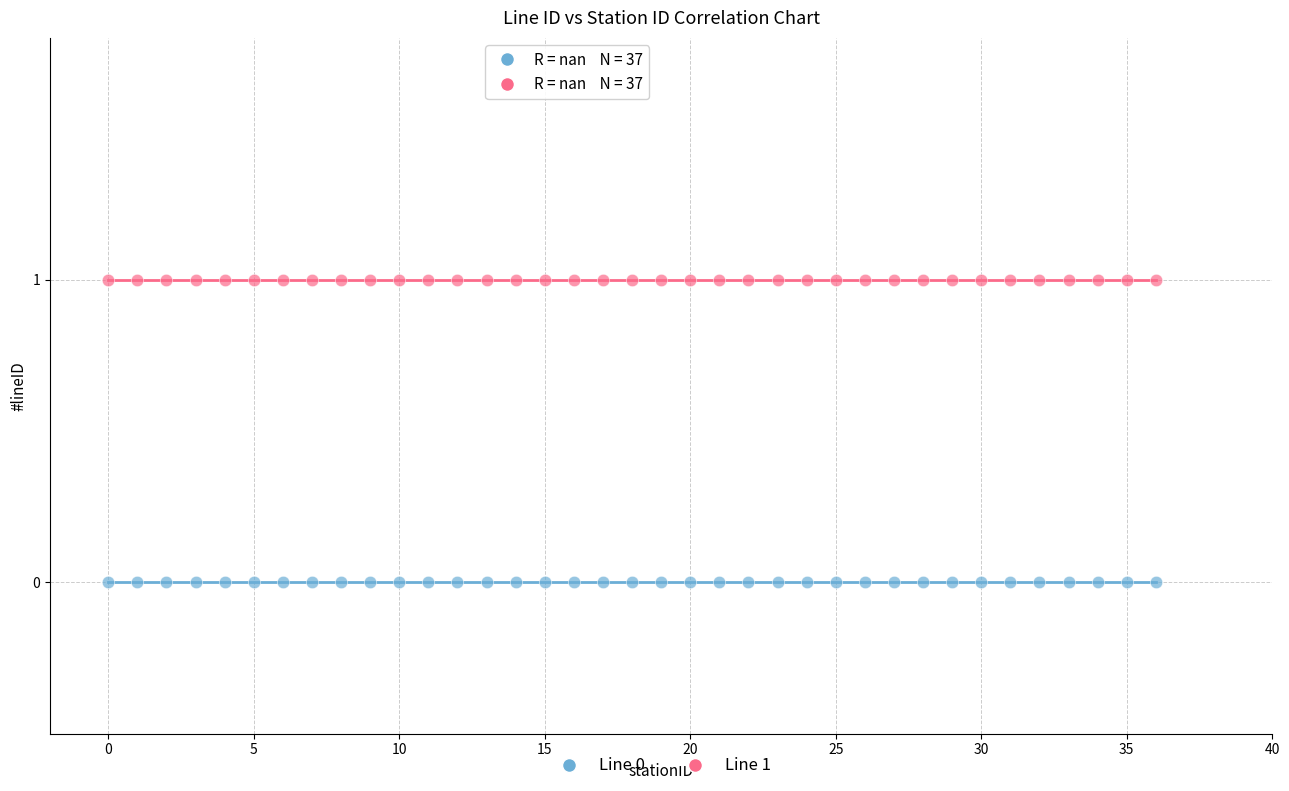

Which series reaches the maximum Y coordinate?

Line 1